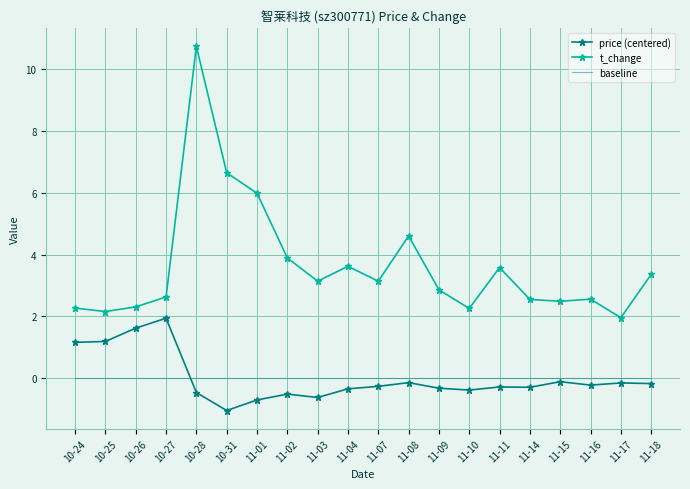

True or false: price (centered) and t_change intersect in this chart.

False